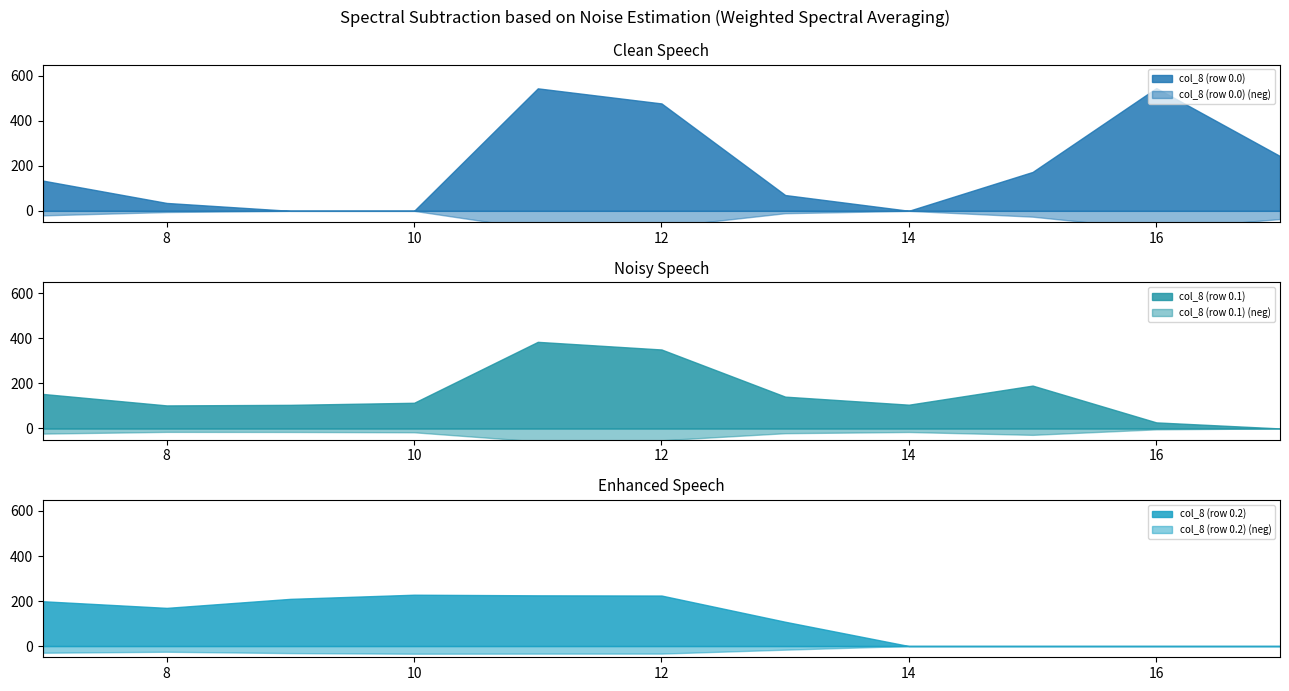

True or false: col_8 (row 0.2) has more than 1 interior local peaks.

False